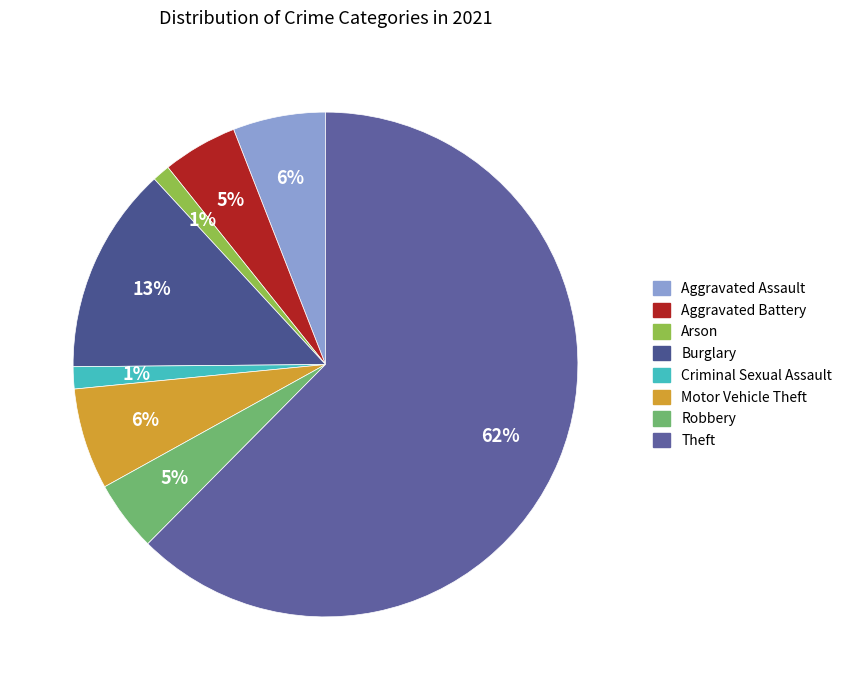

What is the majority slice?

Theft